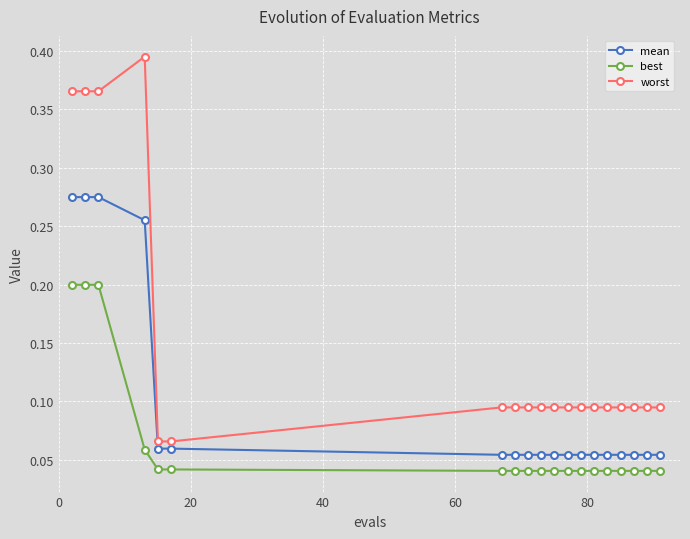

Does the chart have visible grid lines?

Yes